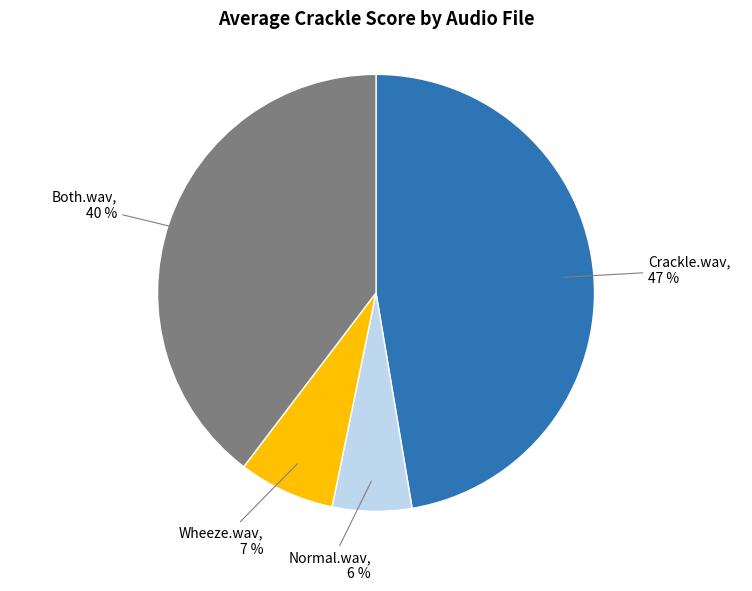

To the nearest percent, what is the difference between the largest and smallest slice percentages?

41%